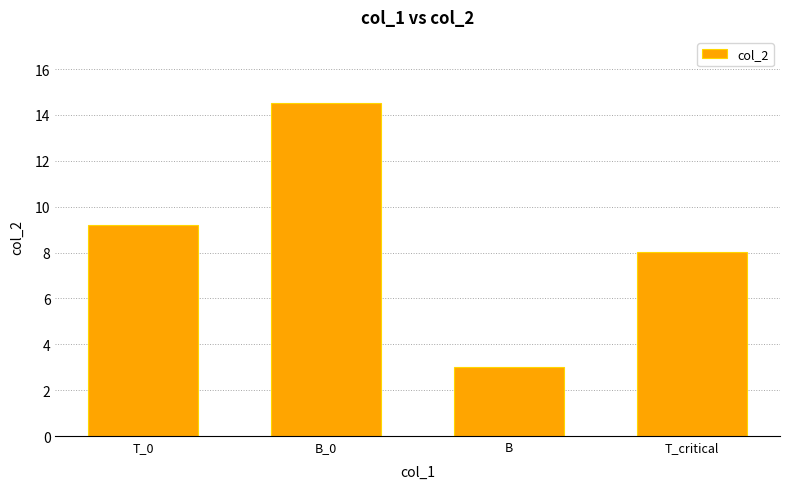

Which has a higher value, B_0 or T_critical?

B_0